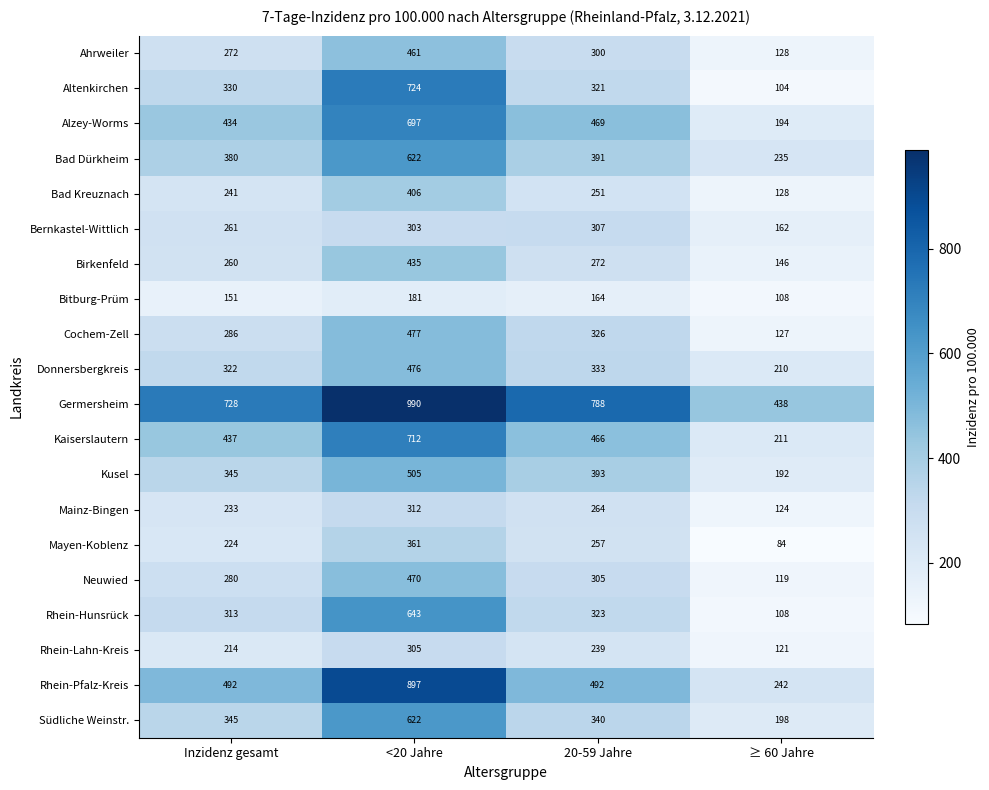

Where is Kaiserslautern nearest to the value 461?

20-59 Jahre